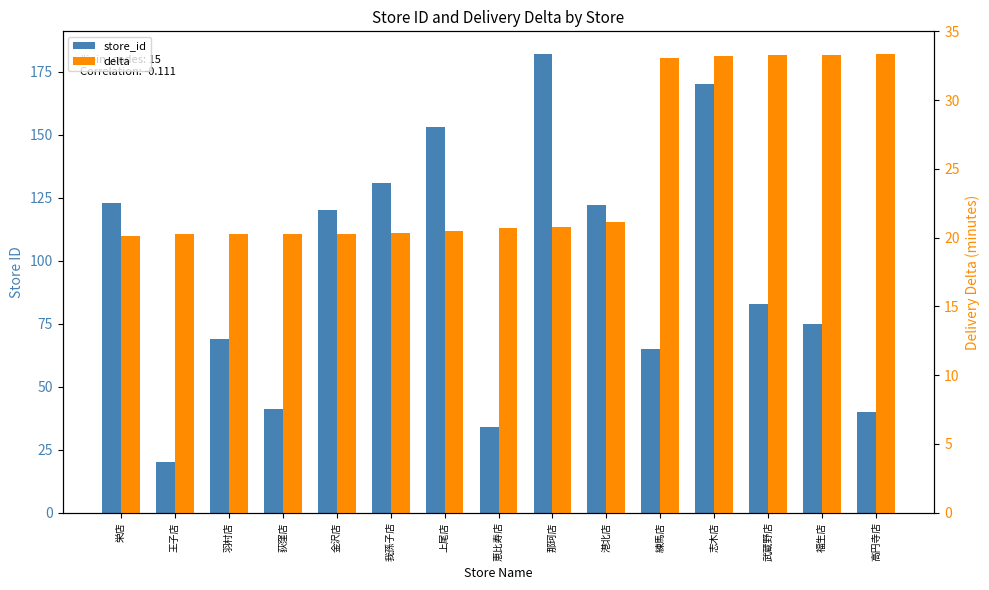

What is the label of the 11th bar from the left?

練馬店